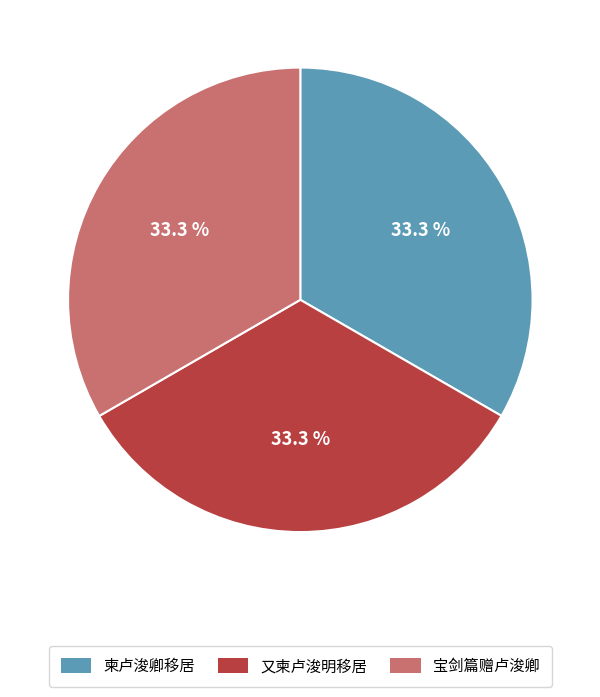

Count the number of slices in the pie.

3